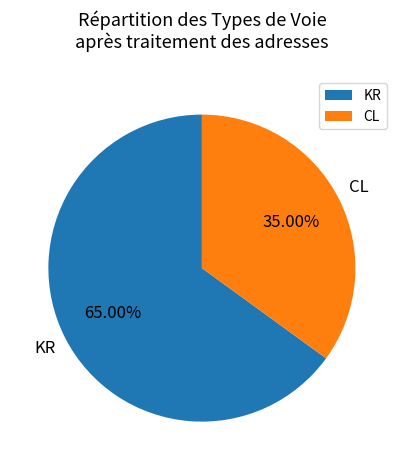

Combined, do CL and KR account for over 50%?

Yes